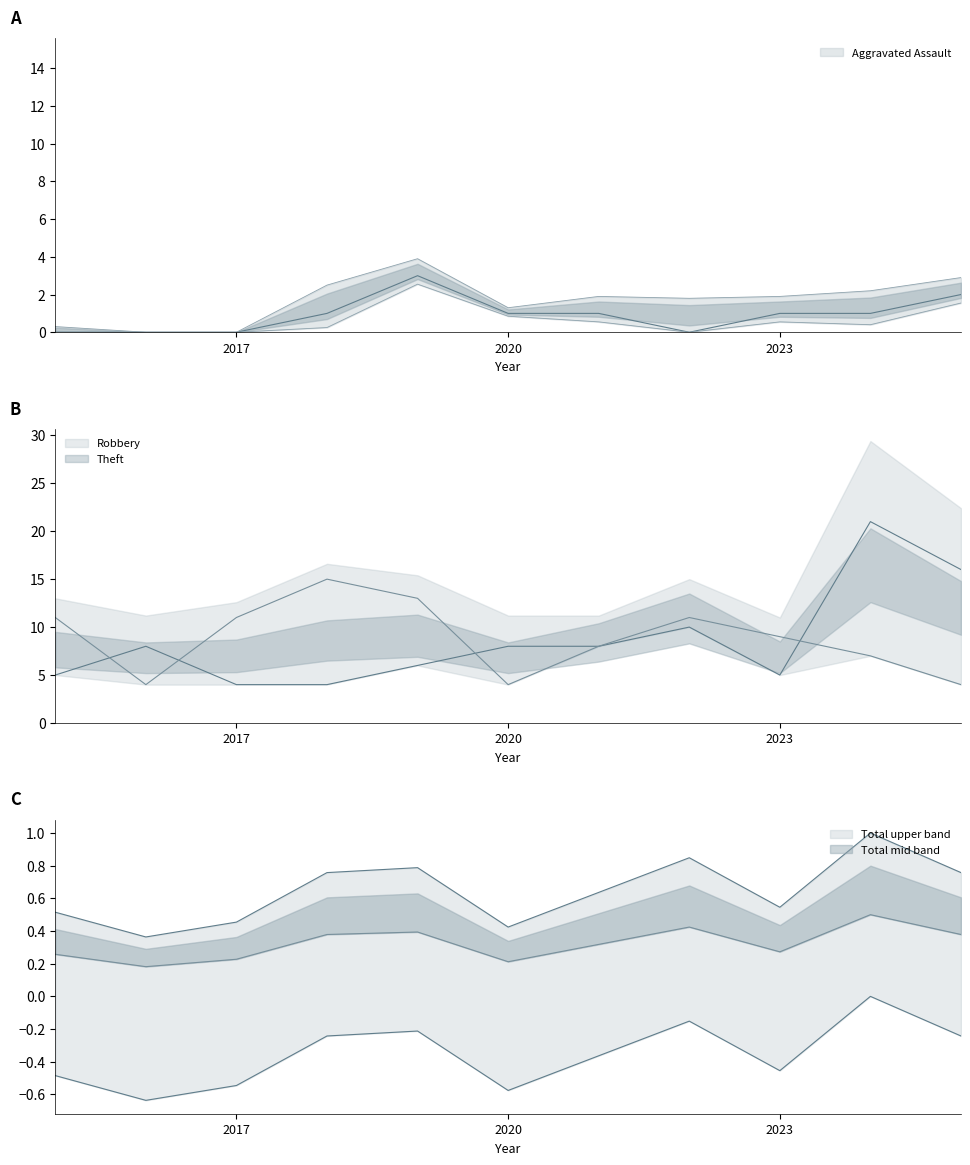

Reading left to right, what are all the values shown in this chart?

Robbery: 2015=5.0	2016=8.0	2017=4.0	2018=4.0	2019=6.0	2020=8.0	2021=8.0	2022=10.0	2023=5.0	2024=21.0	2025=16.0
Theft: 2015=11.0	2016=4.0	2017=11.0	2018=15.0	2019=13.0	2020=4.0	2021=8.0	2022=11.0	2023=9.0	2024=7.0	2025=4.0
Aggravated Assault: 2015=0.0	2016=0.0	2017=0.0	2018=1.0	2019=3.0	2020=1.0	2021=1.0	2022=0.0	2023=1.0	2024=1.0	2025=2.0
Total: 2015=-0.5	2016=-0.6	2017=-0.5	2018=-0.2	2019=-0.2	2020=-0.6	2021=-0.4	2022=-0.2	2023=-0.5	2024=0.0	2025=-0.2